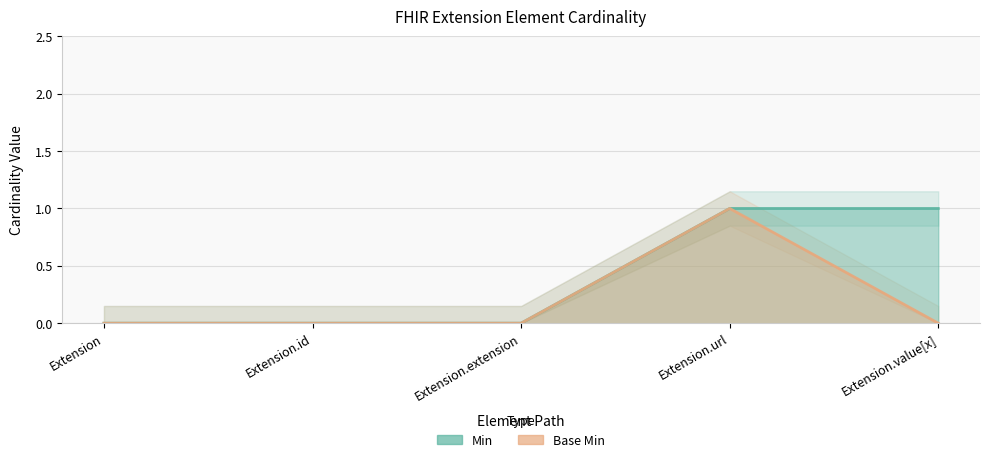

How many lines are shown in the chart?

2